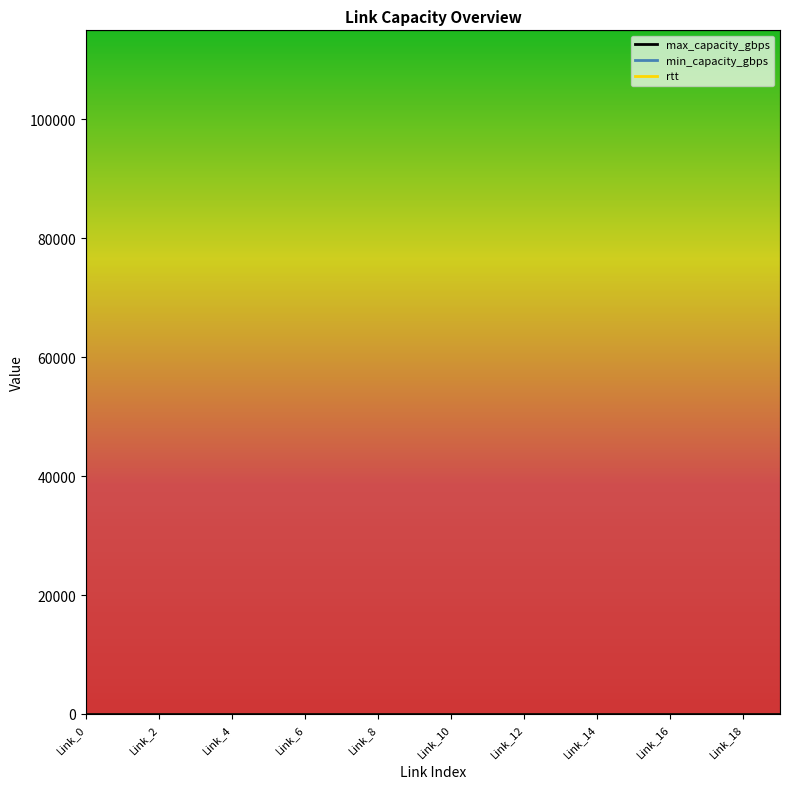

List the labels in order of max_capacity_gbps value, smallest first.

Link_0, Link_1, Link_2, Link_3, Link_4, Link_5, Link_6, Link_7, Link_8, Link_9, Link_10, Link_11, Link_12, Link_13, Link_14, Link_15, Link_16, Link_17, Link_18, Link_19